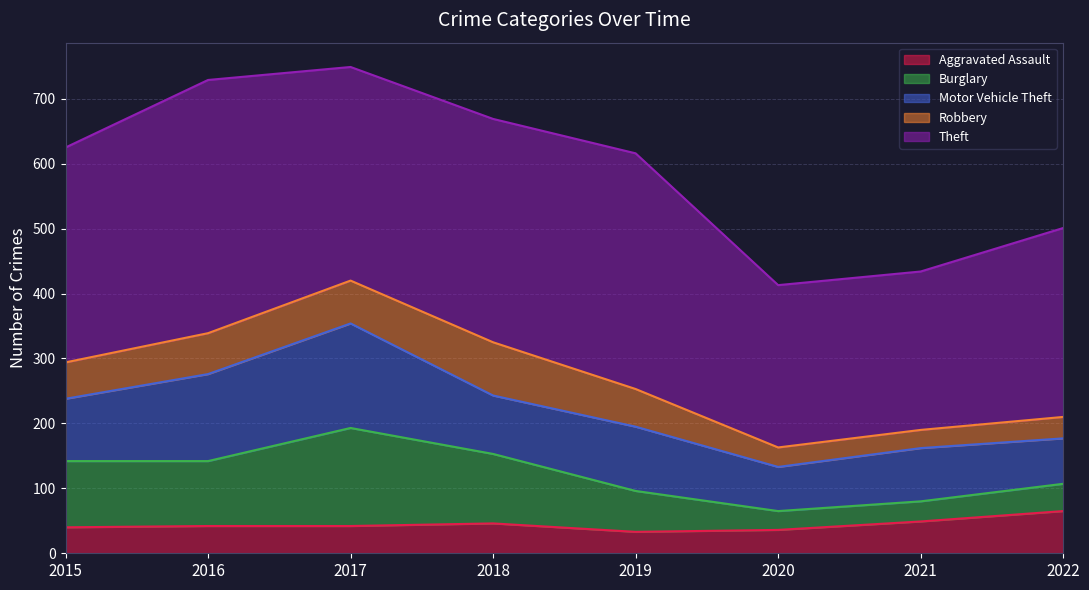

What are all the series names shown in the legend?

Aggravated Assault, Burglary, Motor Vehicle Theft, Robbery, Theft